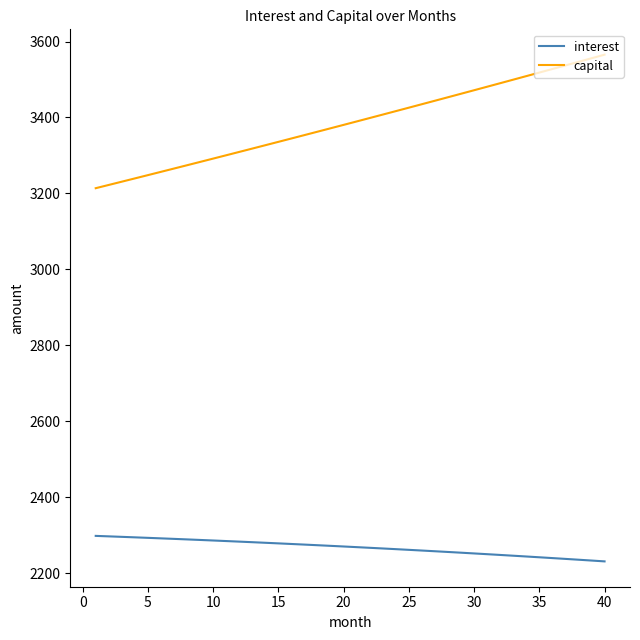

Which series has the largest total across all categories?

capital